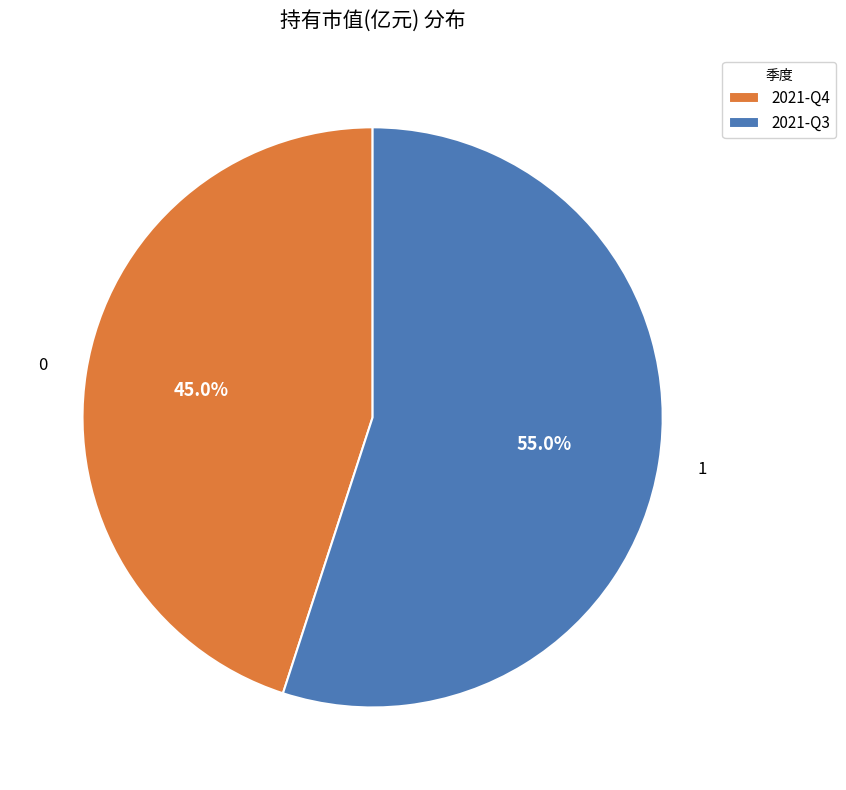

Combined, do 2021-Q4 and 2021-Q3 account for over 50%?

Yes